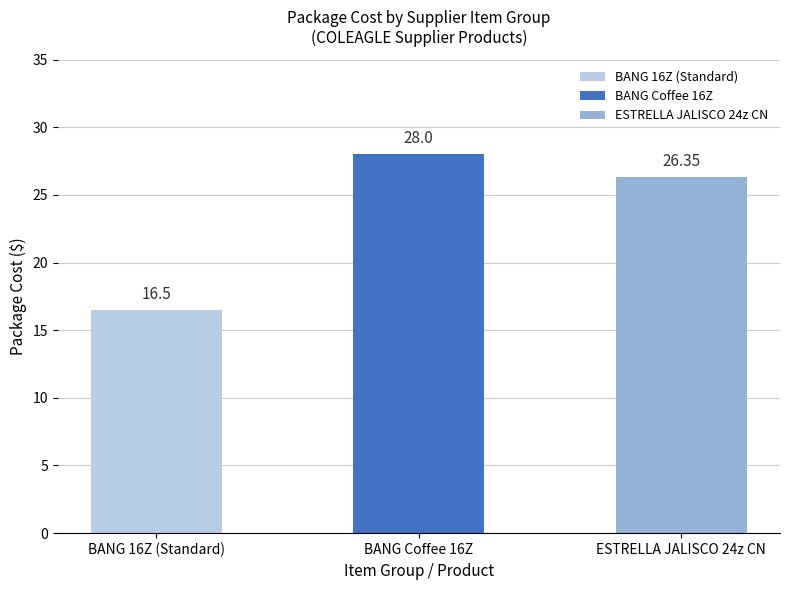

What is the average value?

23.6